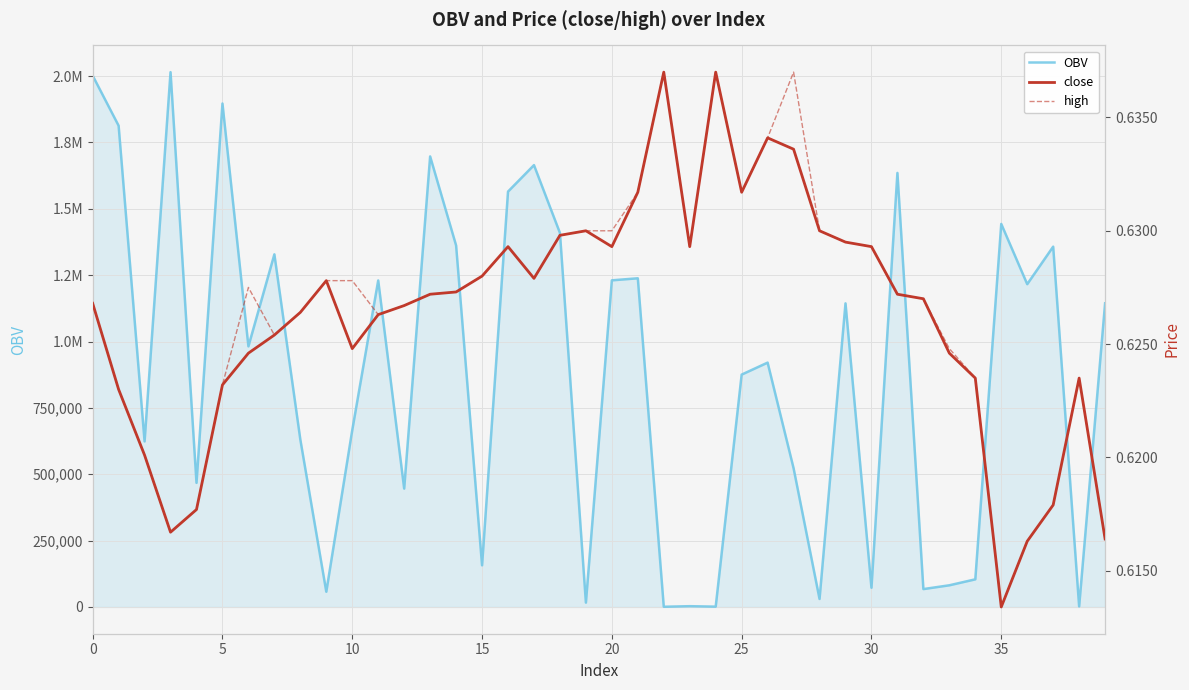

What is the average value of the high series?

0.6